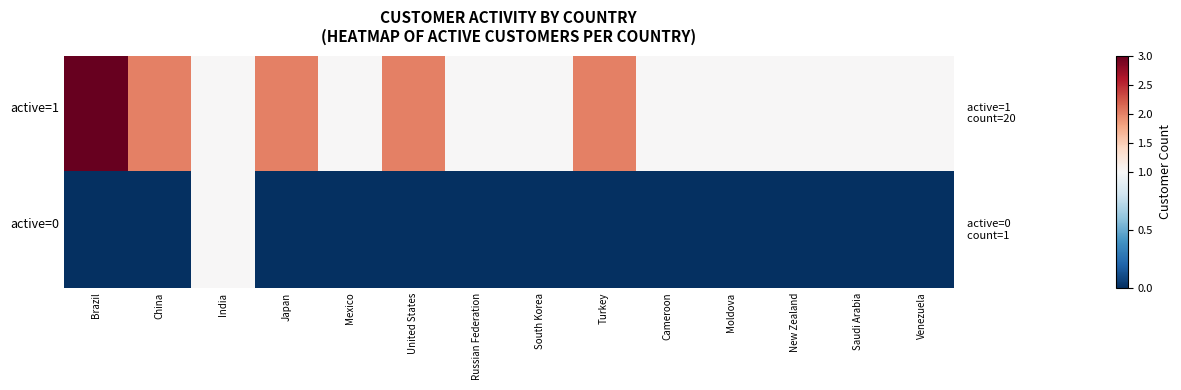

What is the total value across all series at New Zealand?

1